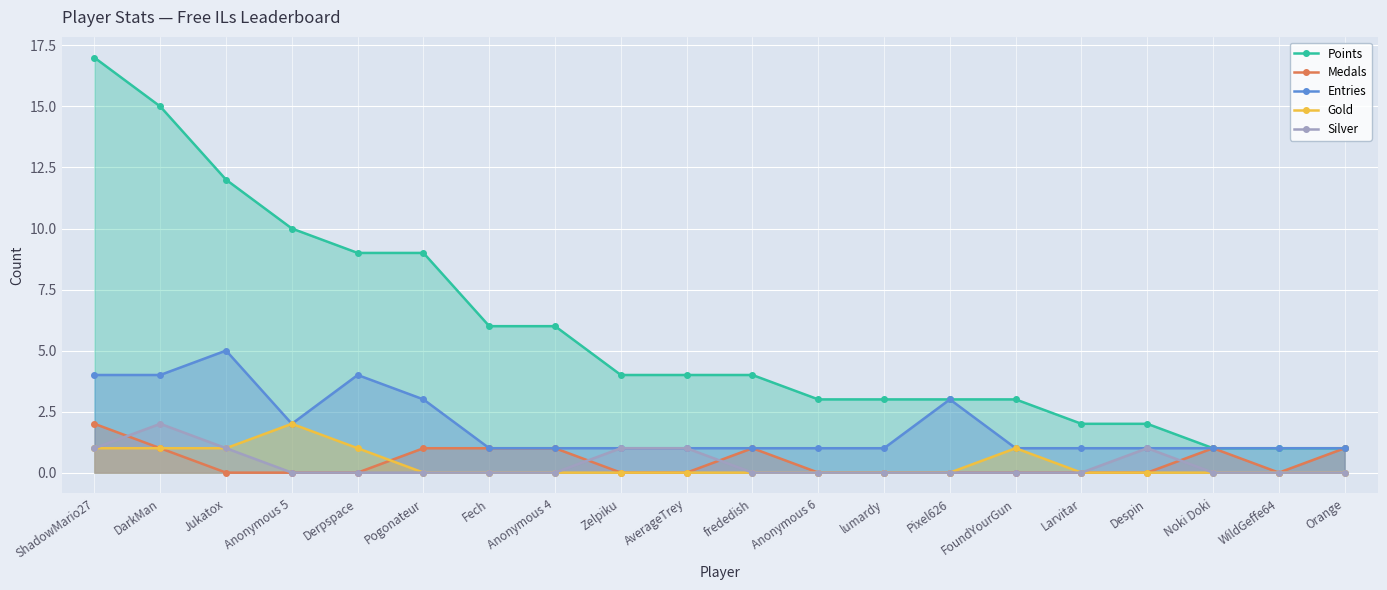

What position from the right is Pogonateur?

15